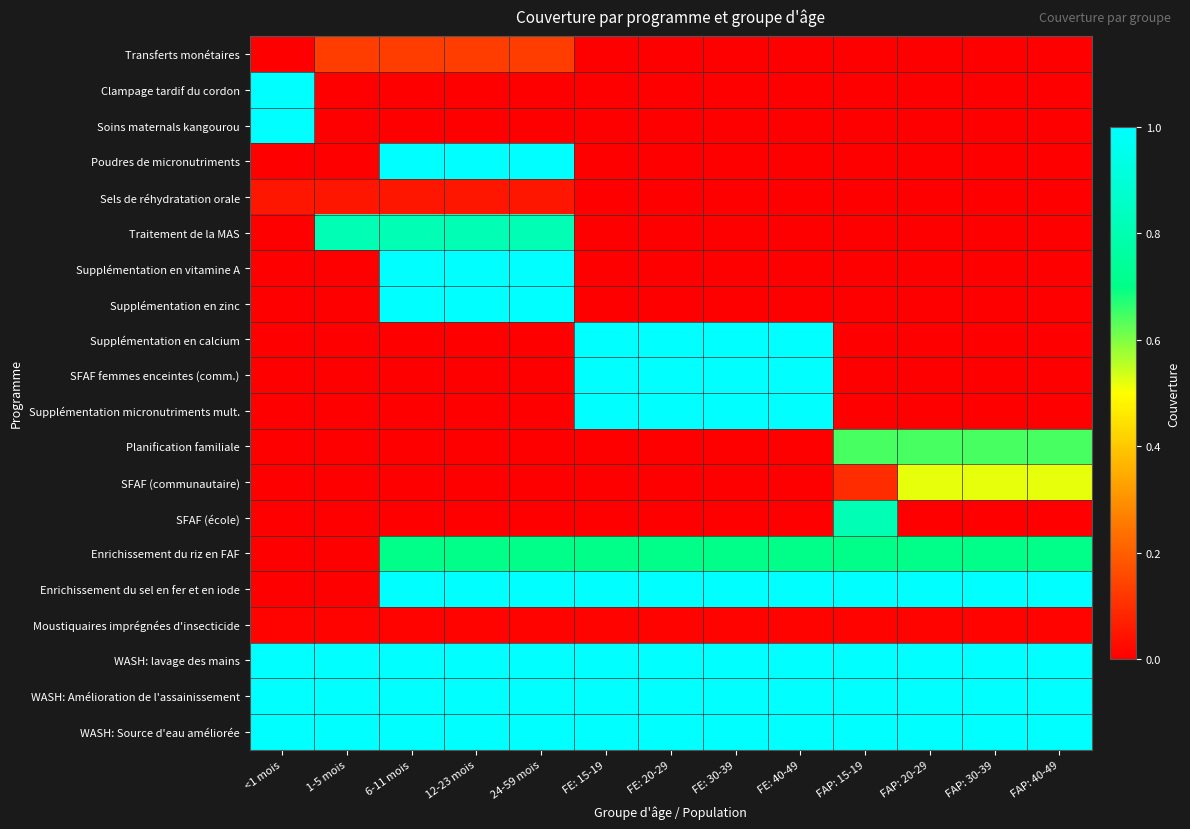

Rank the series at 6-11 mois from lowest to highest value.

Clampage tardif du cordon, Soins maternals kangourou, Supplémentation en calcium, SFAF femmes enceintes (comm.), Supplémentation micronutriments mult., Planification familiale, SFAF (communautaire), SFAF (école), Moustiquaires imprégnées d'insecticide, Sels de réhydratation orale, Transferts monétaires, Enrichissement du riz en FAF, Traitement de la MAS, Poudres de micronutriments, Supplémentation en vitamine A, Supplémentation en zinc, Enrichissement du sel en fer et en iode, WASH: lavage des mains, WASH: Amélioration de l'assainissement, WASH: Source d'eau améliorée